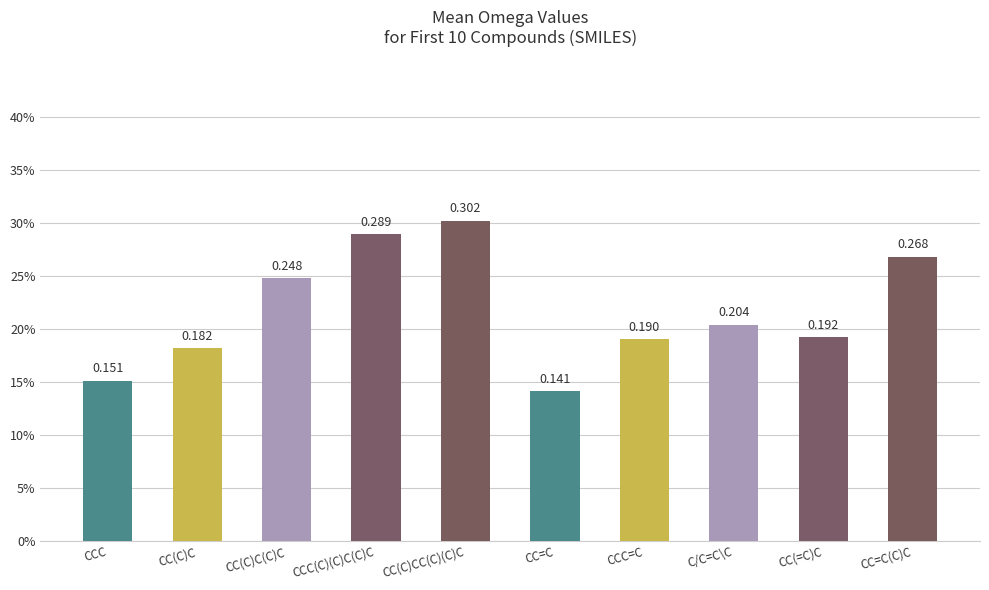

What is the change in value from CCC=C to CC=C(C)C?

+0.1